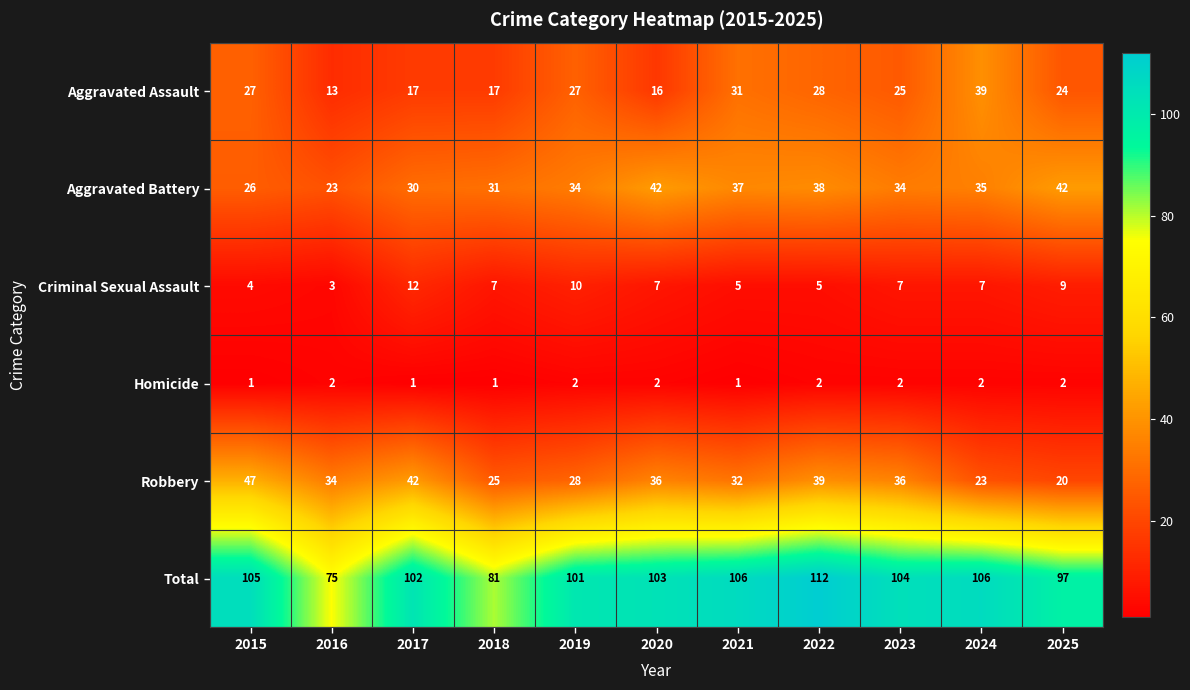

Is it true that Aggravated Assault equals 29 at 2017?

False